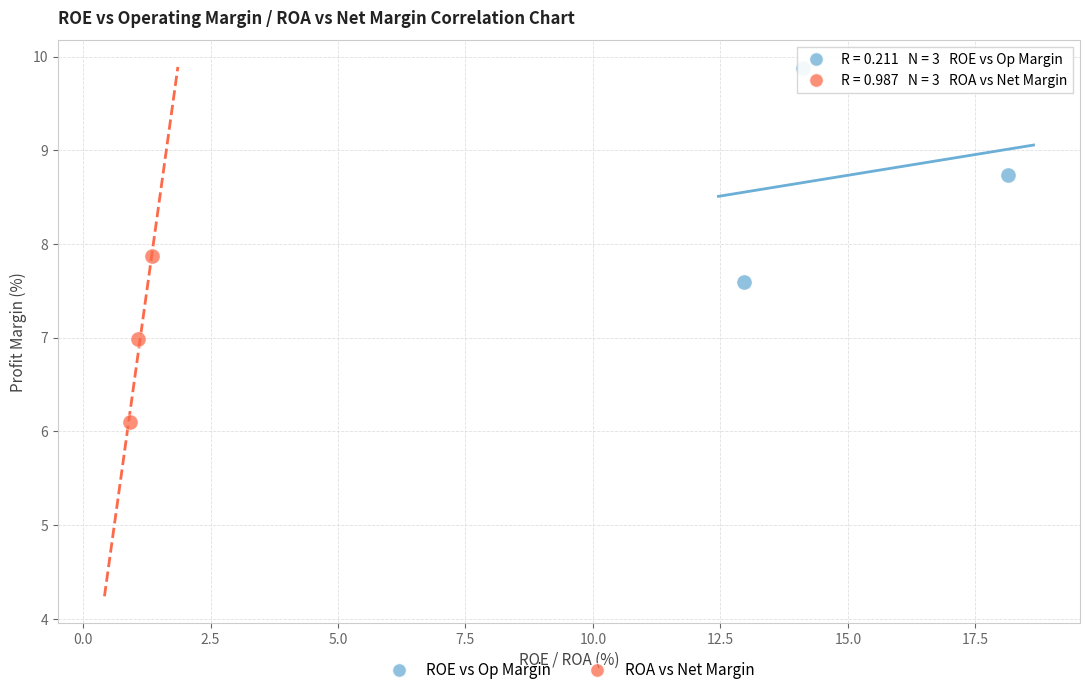

Which series contains the lowest Y value?

ROA vs Net Margin